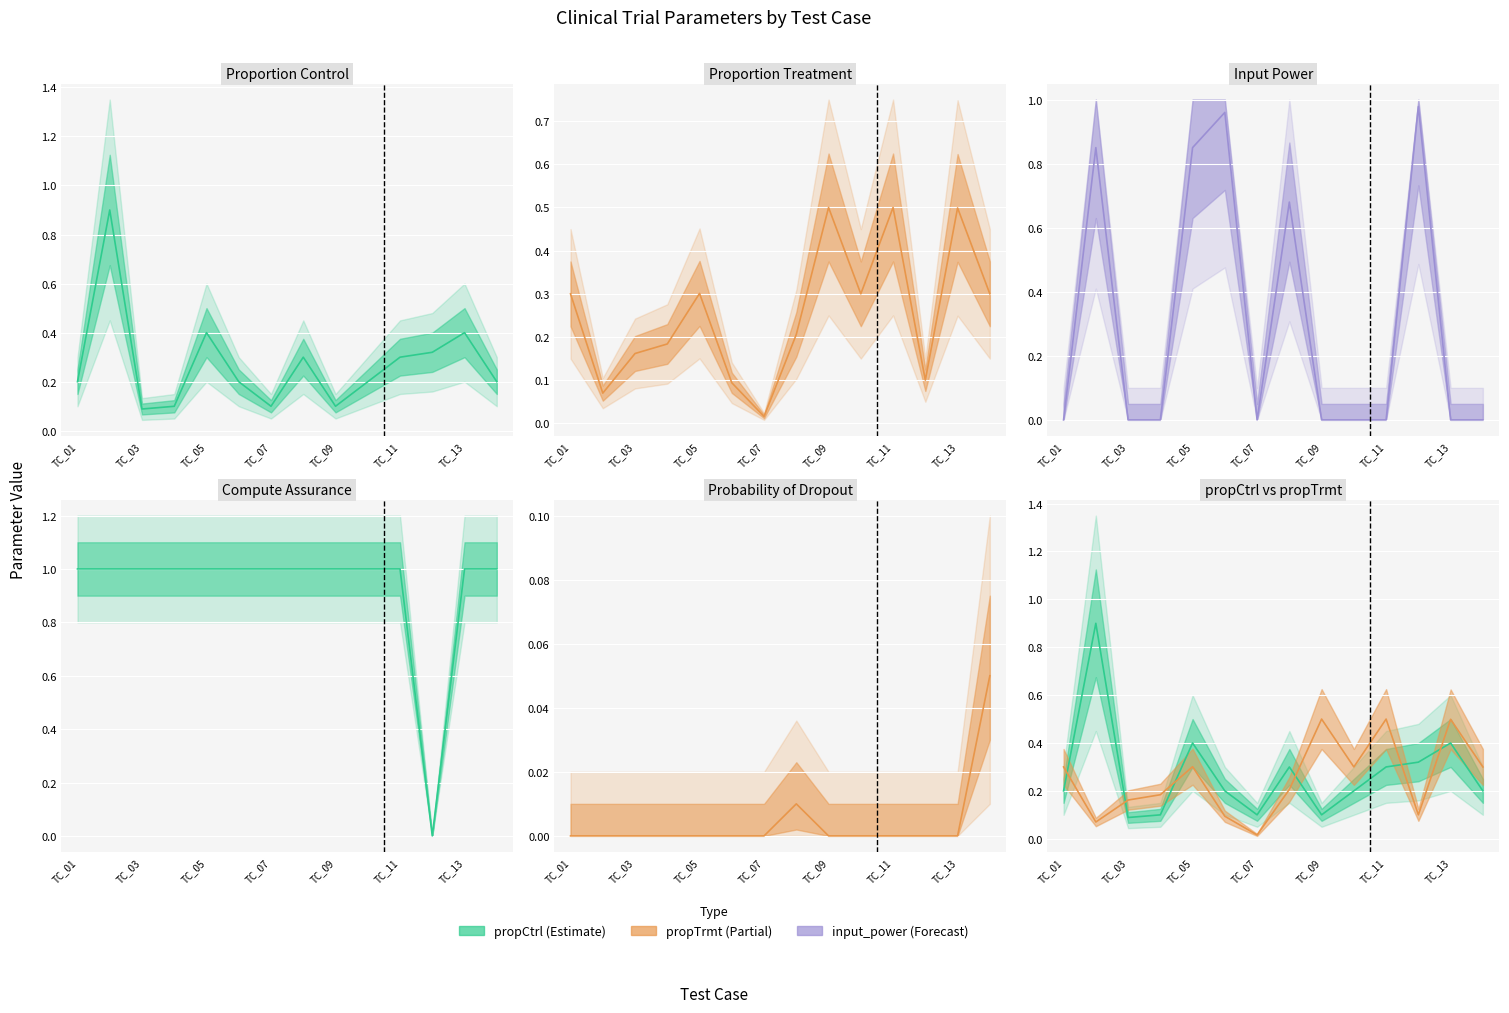

Does the chart display data point markers on the line(s)?

No